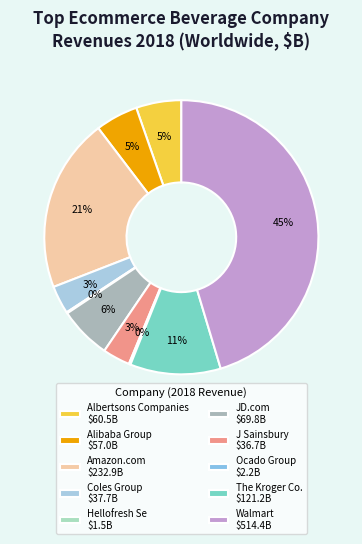

Which category has the smallest portion of the pie?

Hellofresh Se